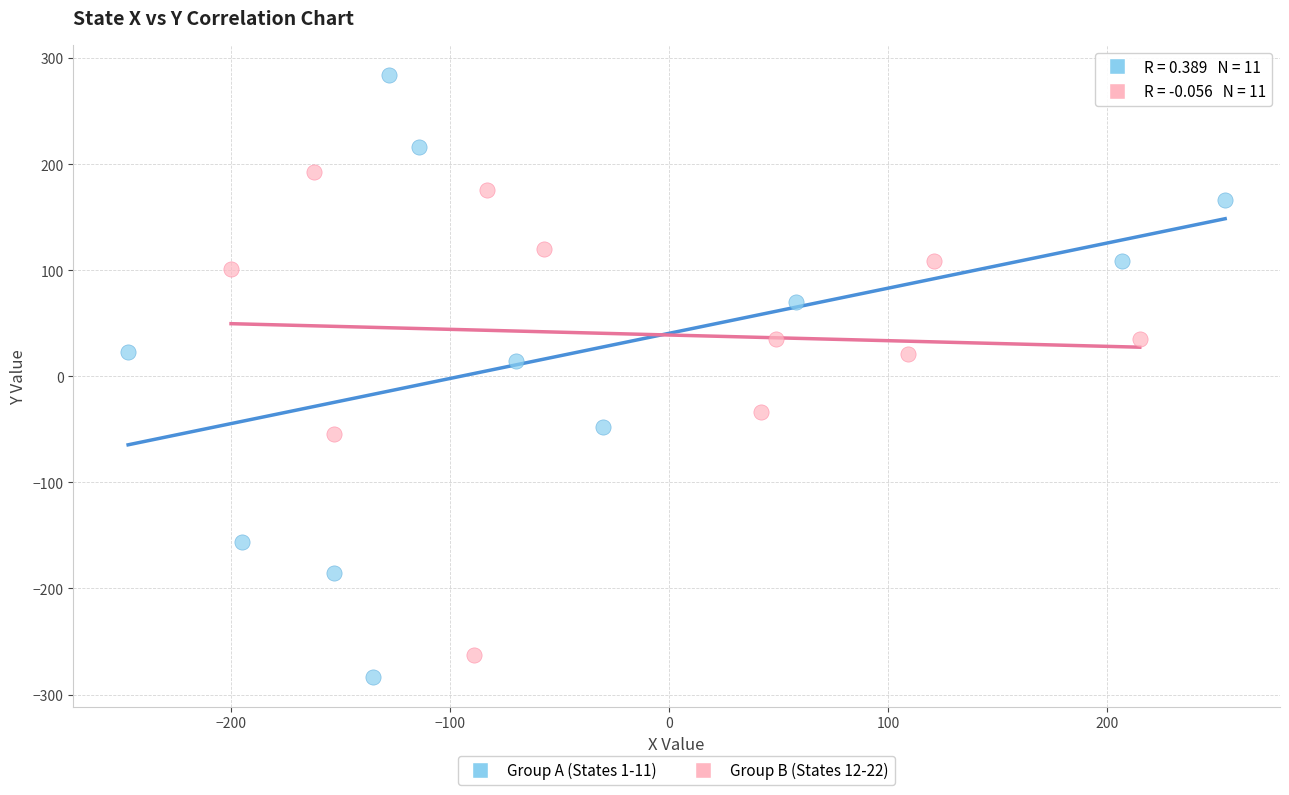

Which series reaches the maximum Y coordinate?

Group A (States 1-11)